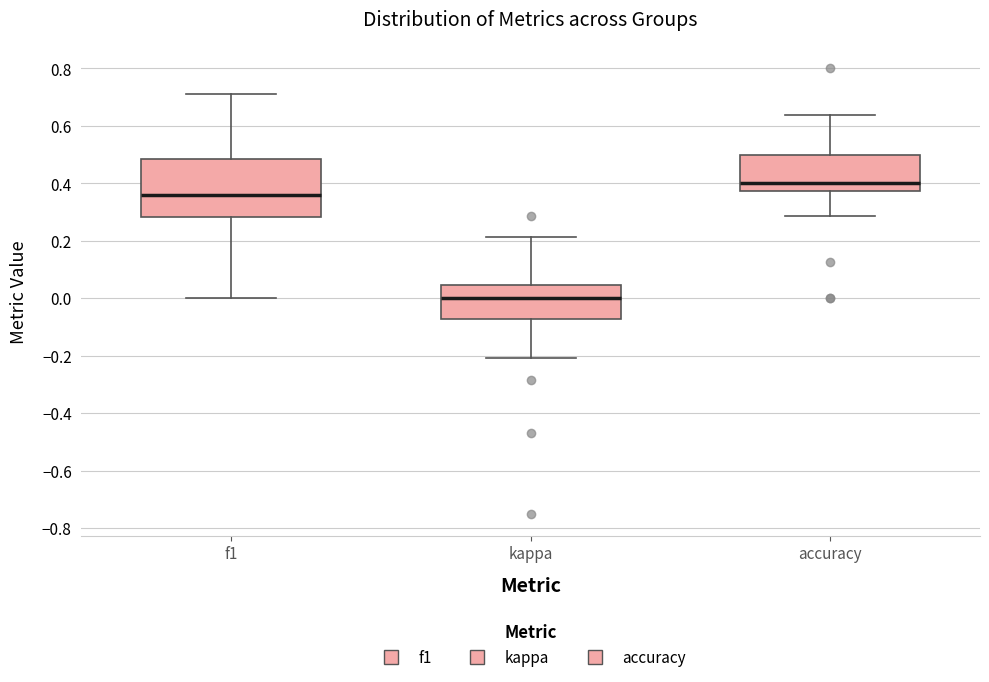

Where does the upper whisker of the box for f1 end on the y-axis? The values are not printed on the chart, so give them approximately, as read against the axis.

0.72